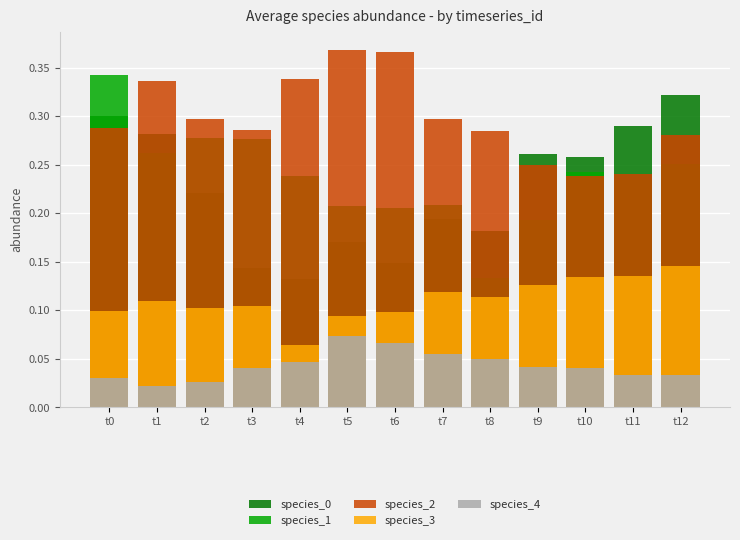

Which series has the largest total across all categories?

species_2